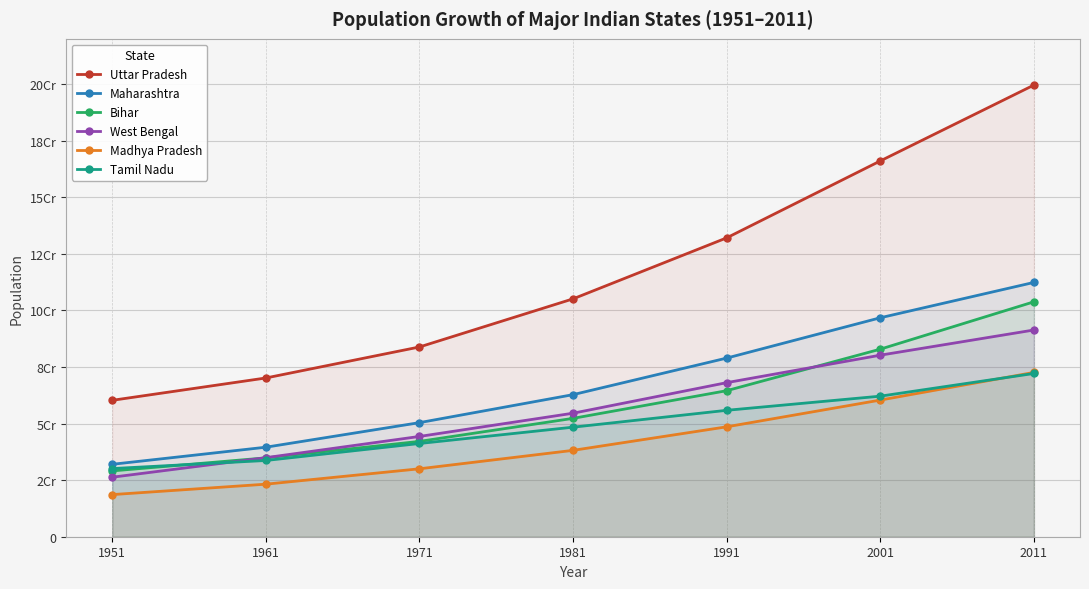

Which series has the largest total across all categories?

Uttar Pradesh